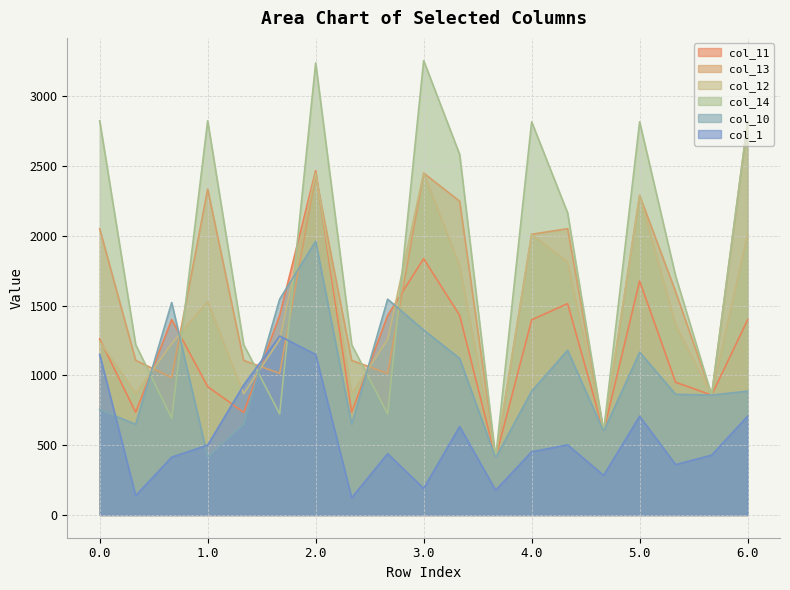

How many lines are shown in the chart?

6